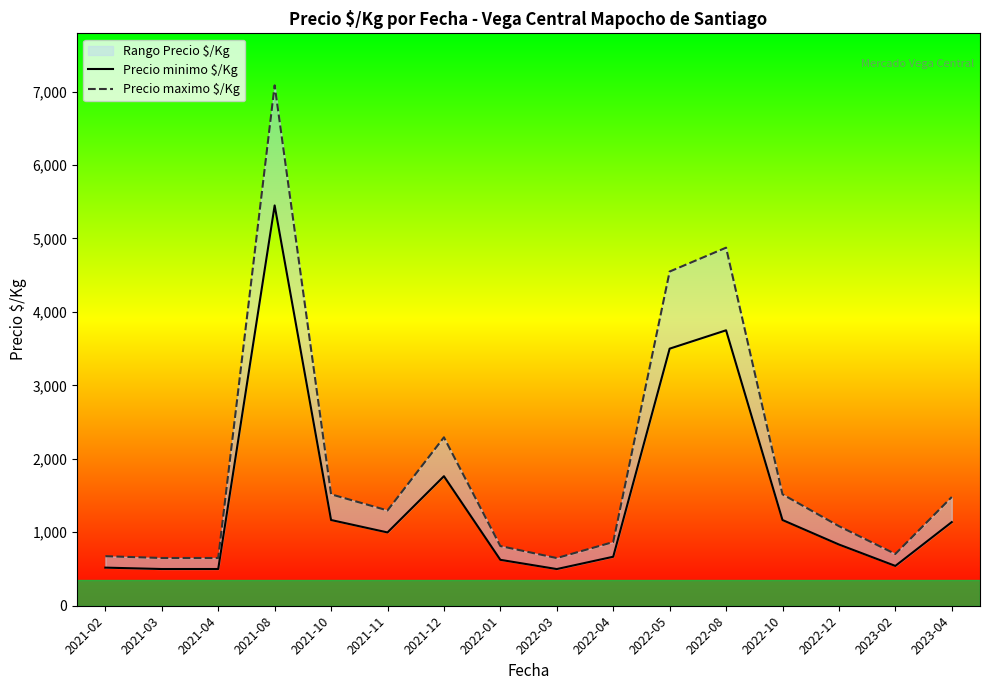

Between 2022-12 and 2023-04, which is larger?

2023-04